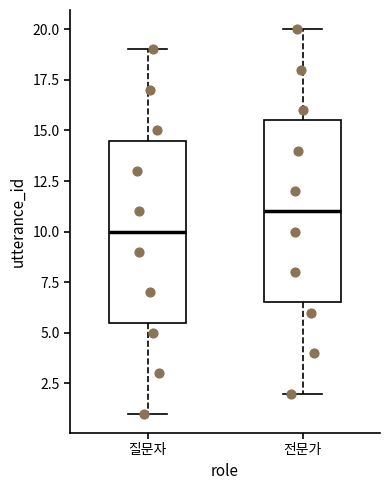

Reading left to right, read every box against the y-axis: the position of its median line, the range the box covers, and the ends of its whiskers. The values are not printed on the chart, so give them approximately, as read against the axis.

질문자: median 10.0, box 5.5 to 14.5, whiskers 1.0 to 19.0
전문가: median 11.0, box 6.5 to 15.5, whiskers 2.0 to 20.0